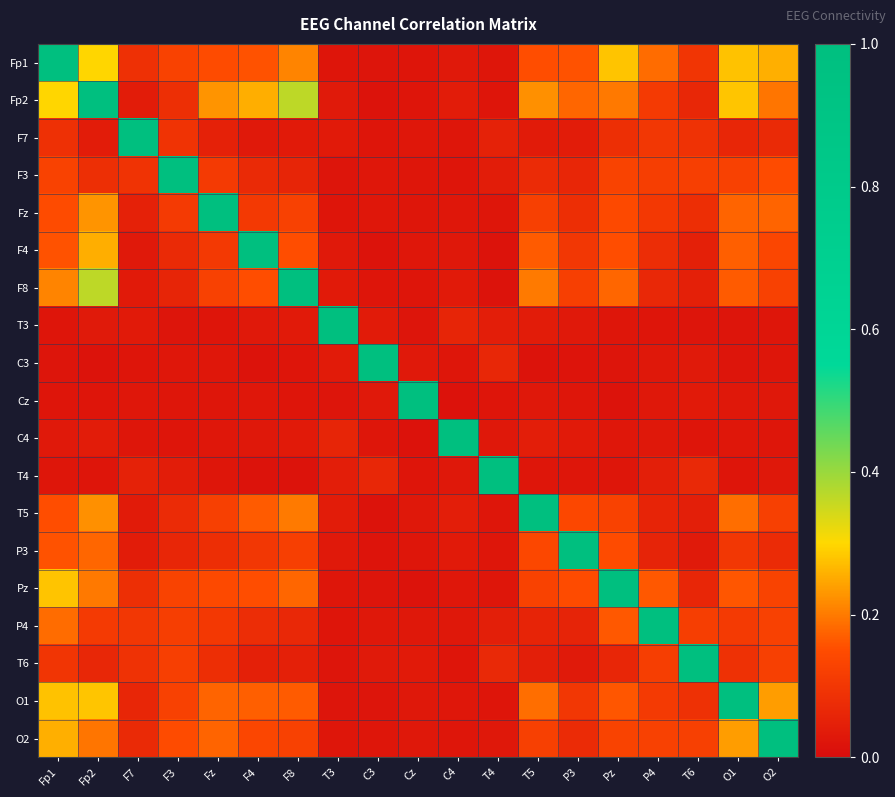

Which label corresponds to the smallest value in the chart?

C4